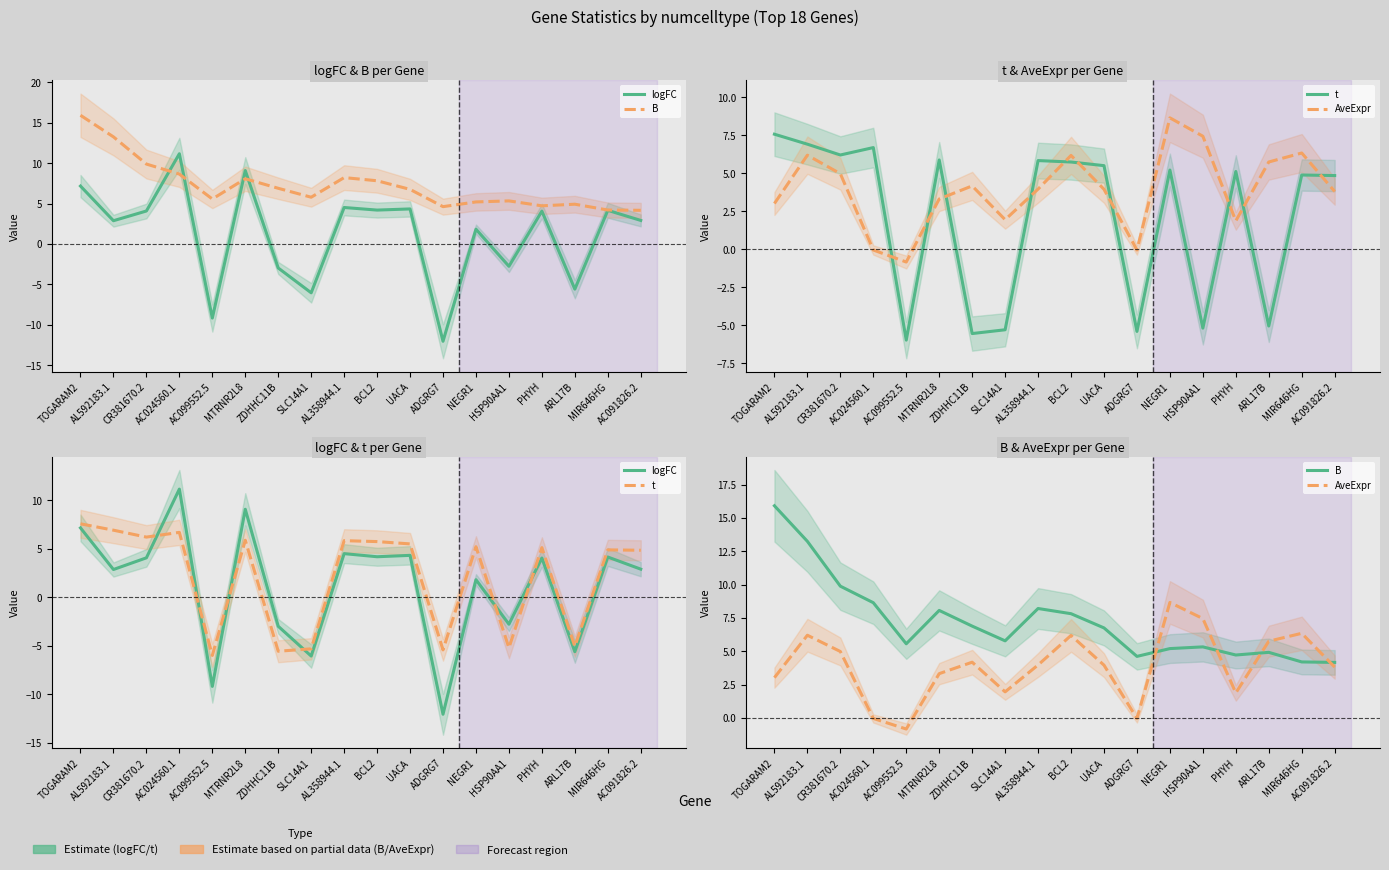

What is the maximum value for AveExpr?

8.7